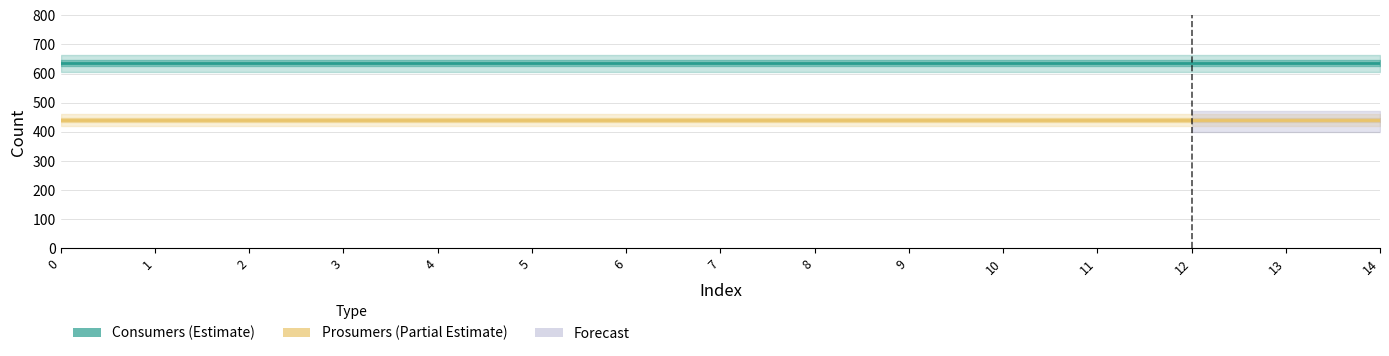

What are all the series names shown in the legend?

Consumers (Estimate), Prosumers (Partial Estimate)